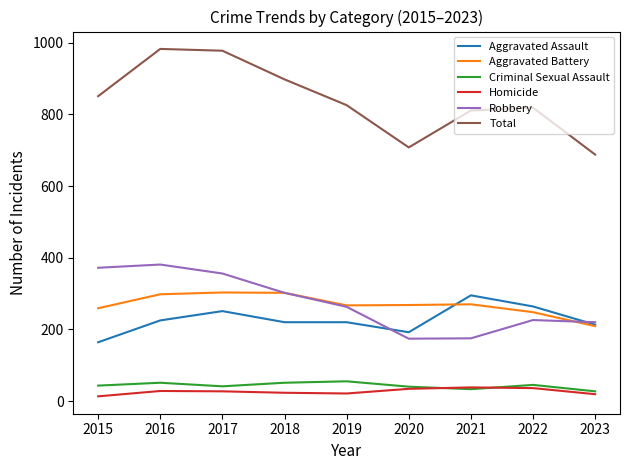

What is the spread (max minus min) of values at 2019?

805